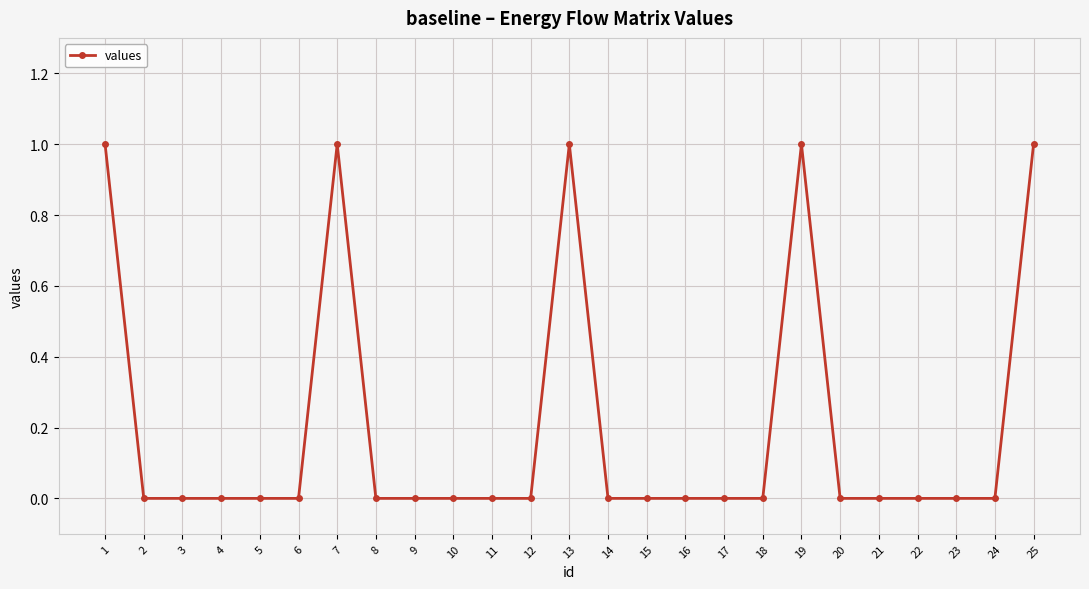

Reading right to left, what are all the values shown in this chart?

25=1	24=0	23=0	22=0	21=0	20=0	19=1	18=0	17=0	16=0	15=0	14=0	13=1	12=0	11=0	10=0	9=0	8=0	7=1	6=0	5=0	4=0	3=0	2=0	1=1